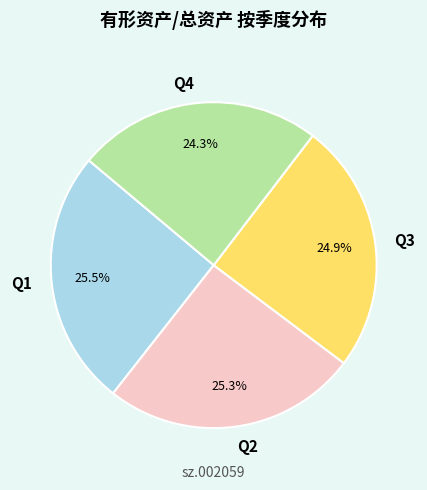

How many slices are in this pie chart?

4